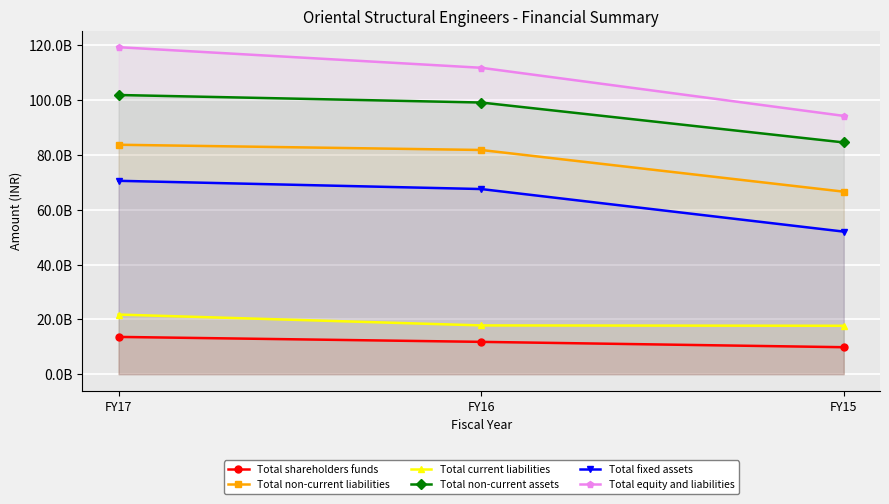

Between FY15 and FY16, which is larger?

FY16